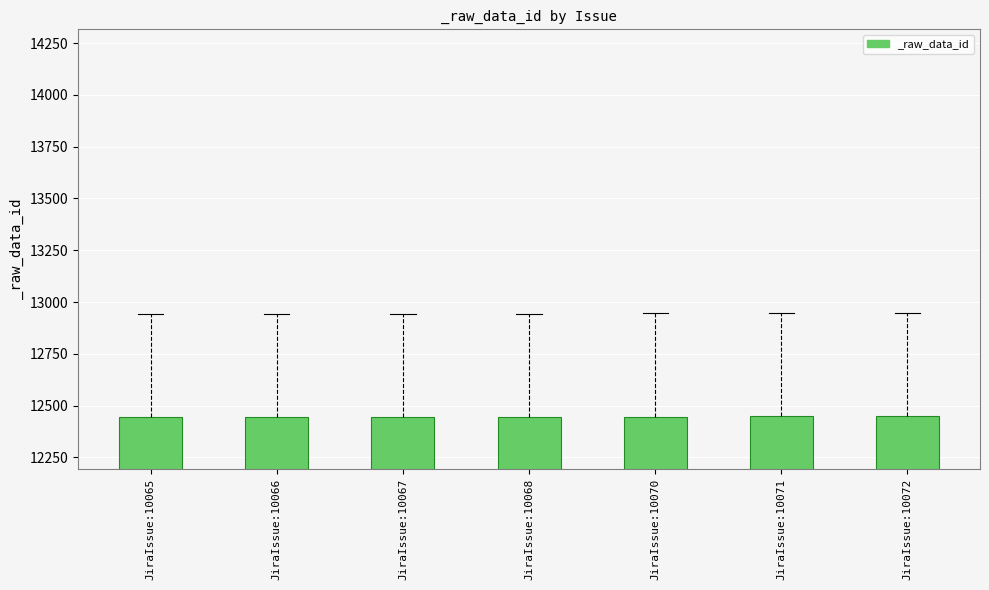

Which has a higher value, JiraIssue:10067 or JiraIssue:10066?

JiraIssue:10067